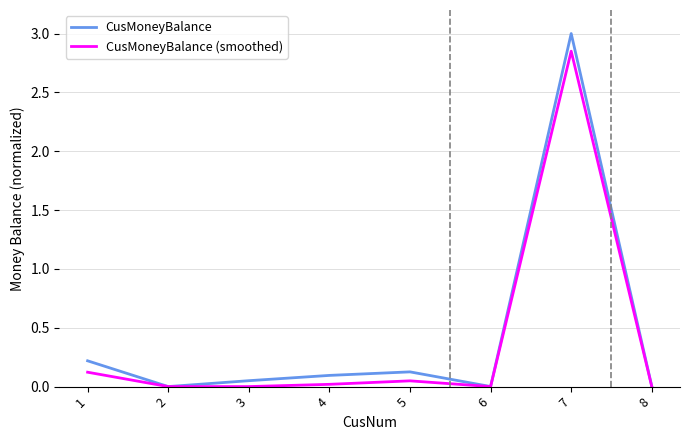

What are all the series names shown in the legend?

CusMoneyBalance, CusMoneyBalance (smoothed)